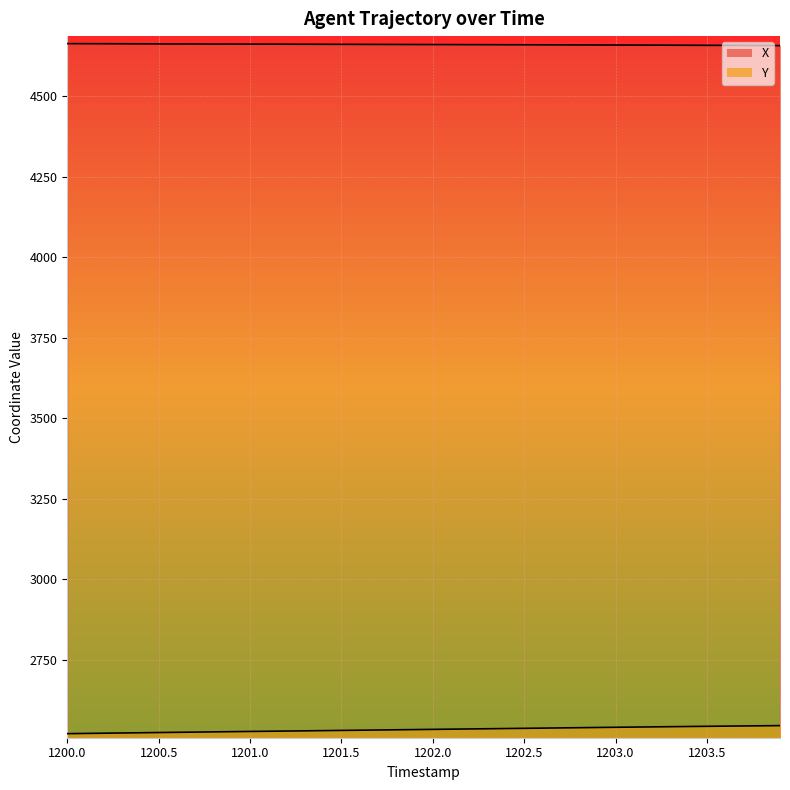

The value of Y at 1200.9 is 2527.4. True or false?

True